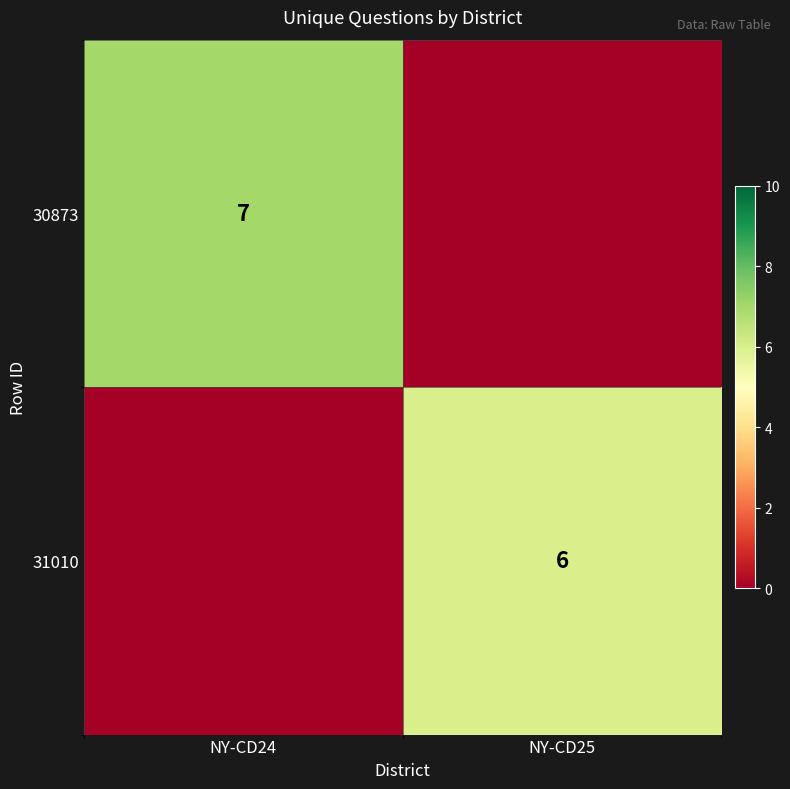

The value of 30873 at NY-CD24 is 3. True or false?

False